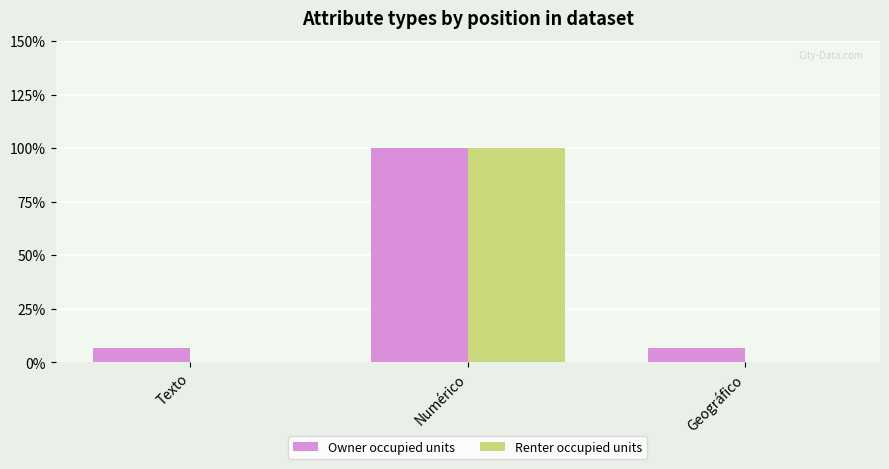

Which series has the largest range (max minus min)?

Renter occupied units